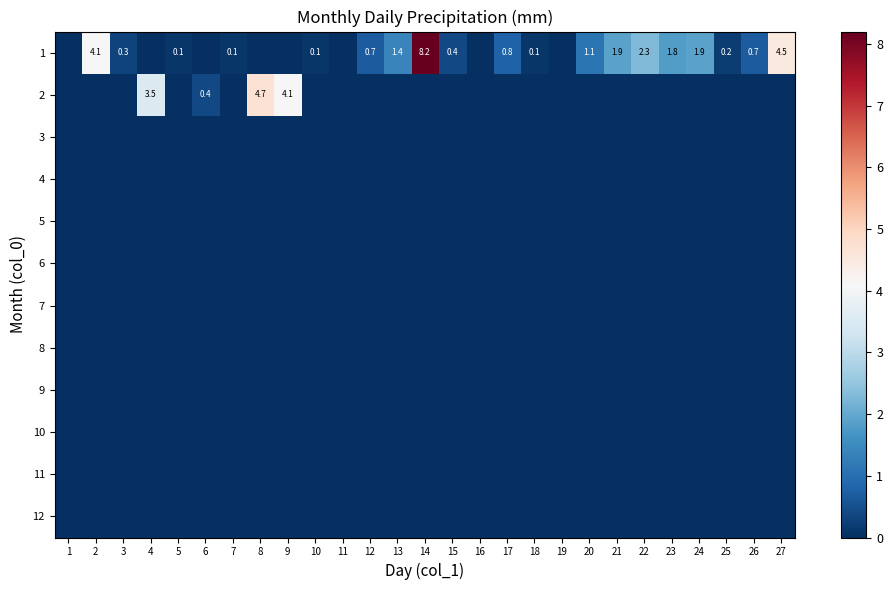

What is the total value across all series at 22?

2.3